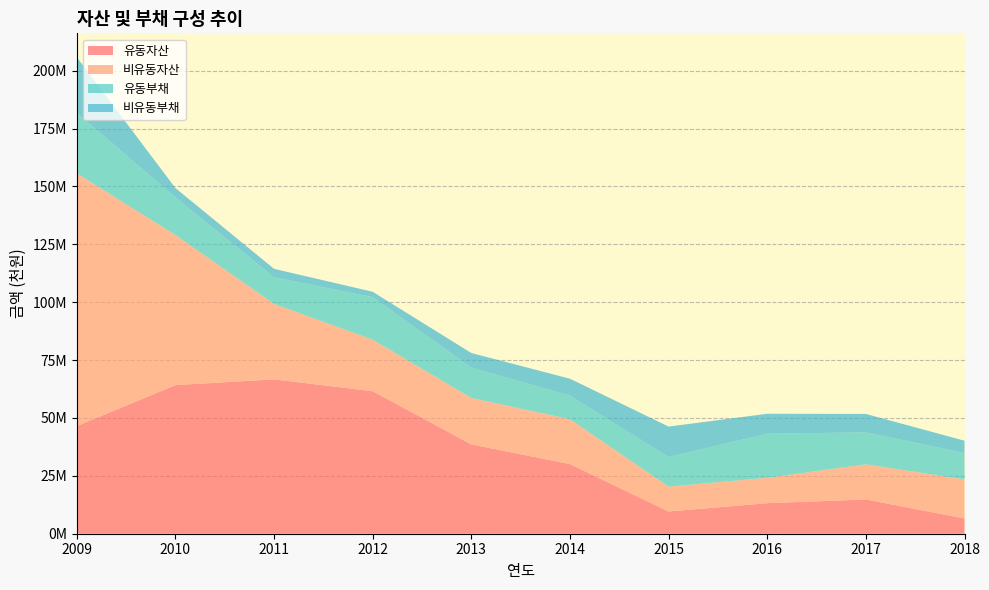

Reading left to right, extract all data points from this chart.

유동자산: 46469215	64197318	66655417	61563870	38591121	30068597	9612353	13195668	14799082	6588808
비유동자산: 109188269	64805376	32585902	22231764	20029237	19376860	10719795	10959209	15176684	16886562
유동부채: 26059490	16267210	11498241	18390136	13127493	10227338	12773048	19051003	13777750	11414761
비유동부채: 24106515	4035352	3665093	2308295	6307076	7279043	13174705	8603170	7989064	5277324